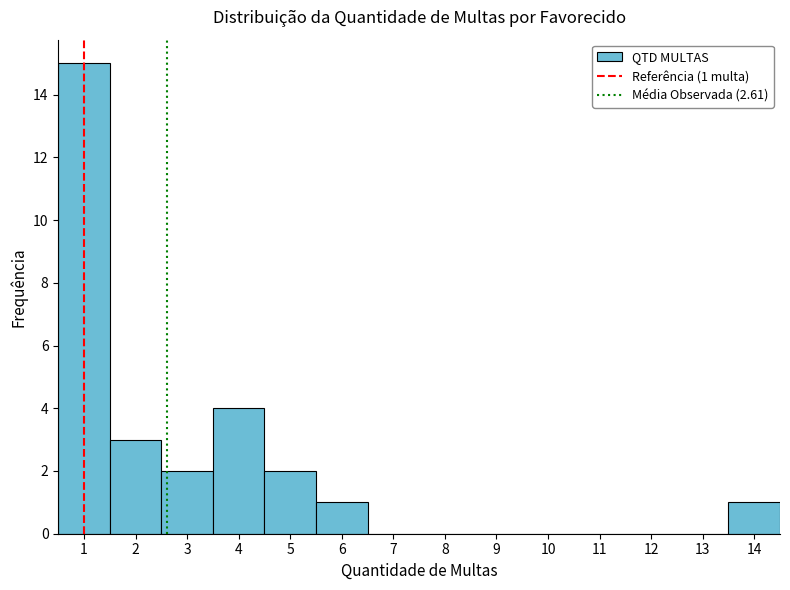

Over which range of the x-axis is the bar tallest?

0.5 to 1.5